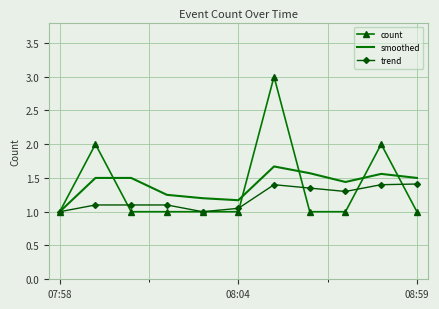

What is the sum of all trend values?

13.2